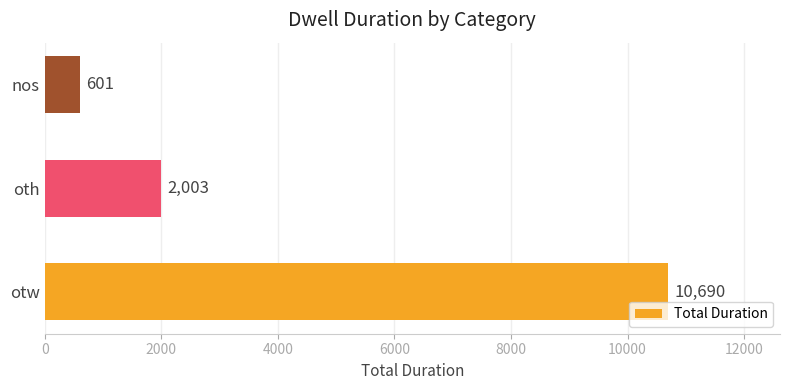

Is it true that the value at otw is 10690?

True